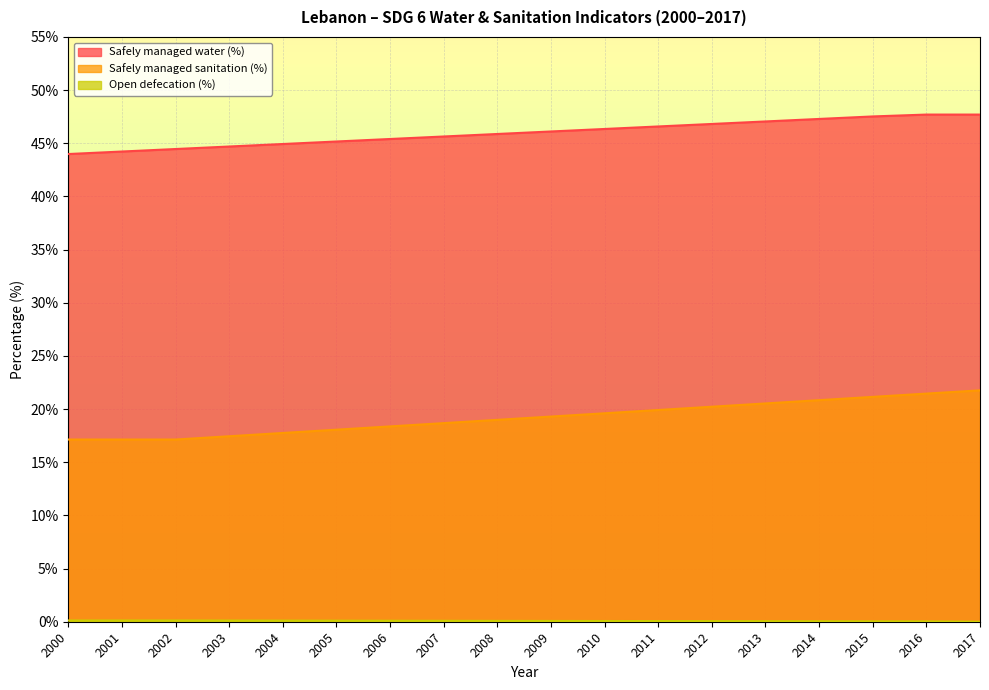

Between 2007 and 2013, which series saw the biggest shift?

Safely managed sanitation (%)